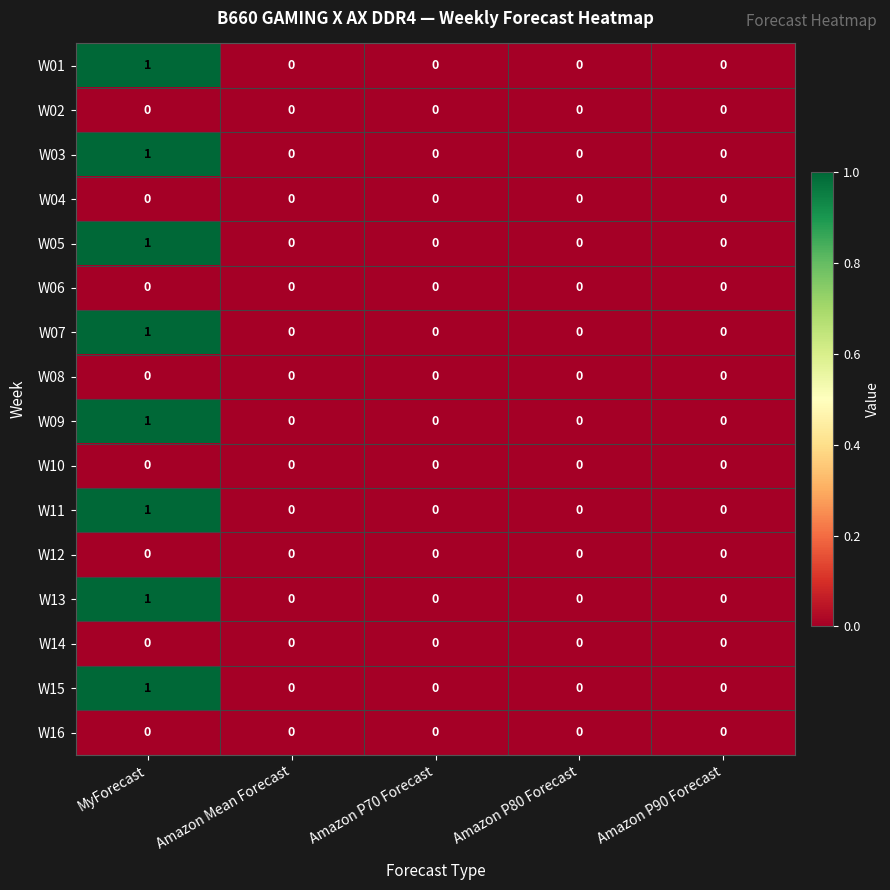

At which category is the sum across all series the highest?

MyForecast